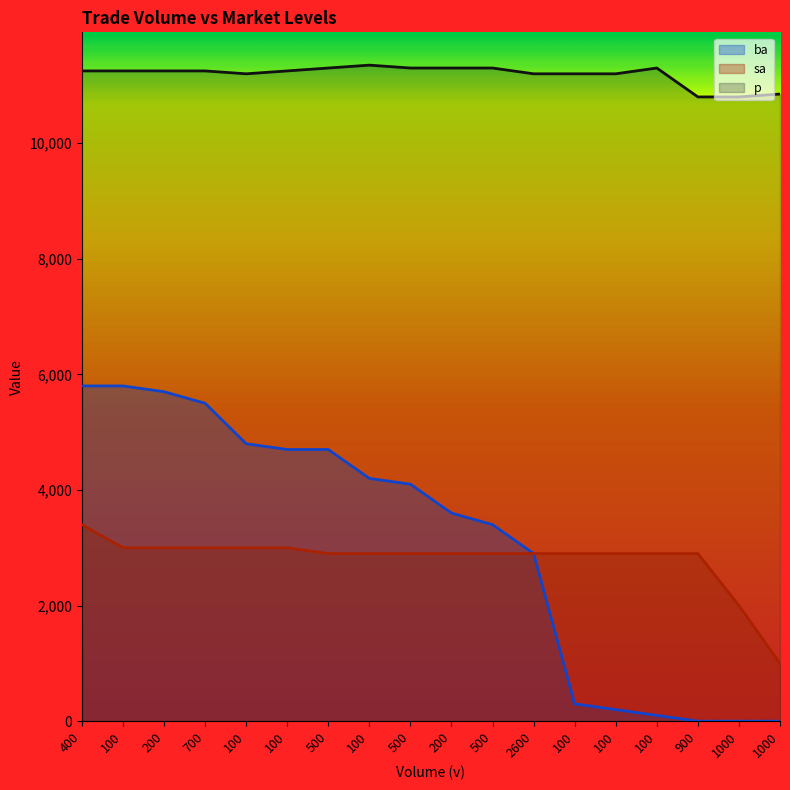

How many values in the p series are below 11250?

7